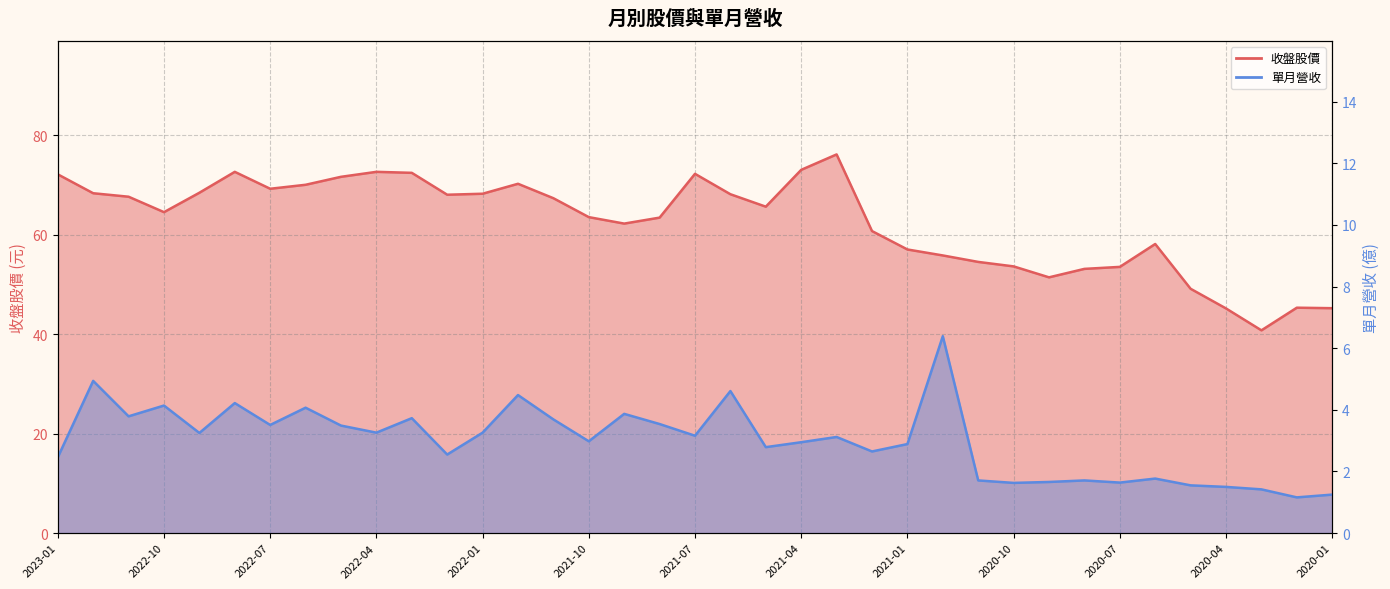

What is the sum of the 單月營收 values at 2020-08 and 2020-03?

3.1